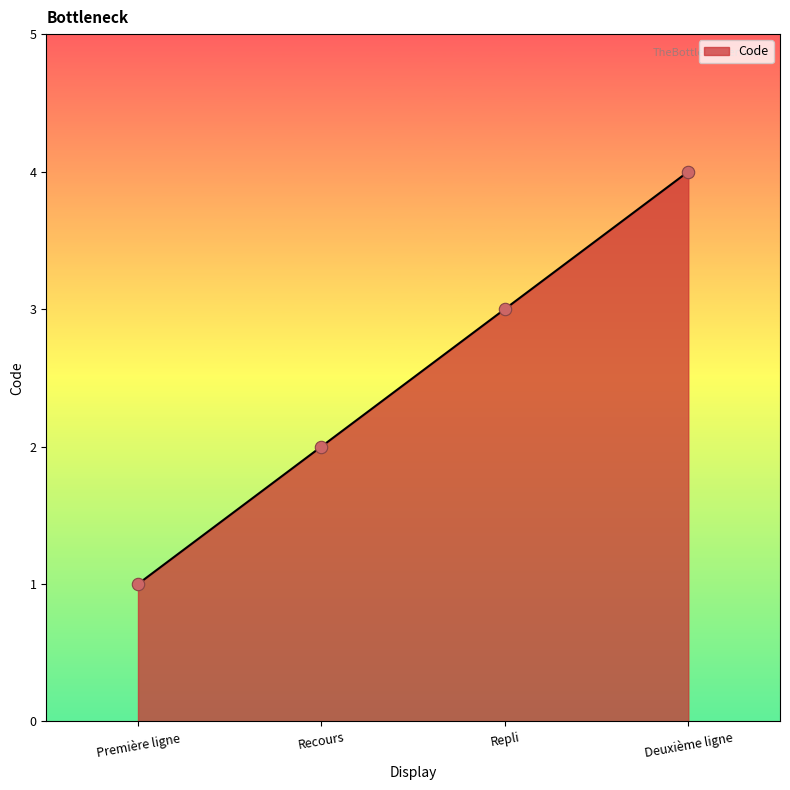

Approximately how many times larger is the value at Première ligne compared to Repli?

0.3